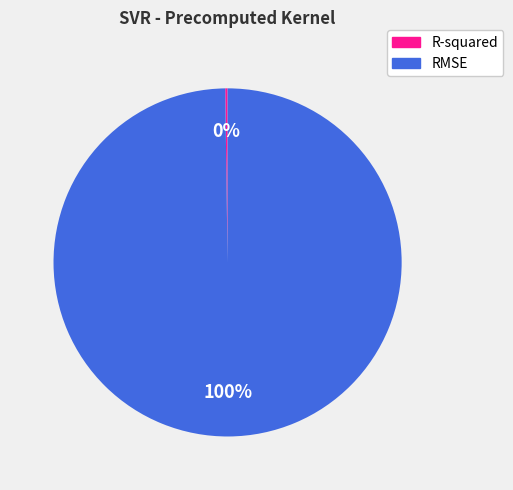

To the nearest percent, what is the difference between the largest and smallest slice percentages?

100%